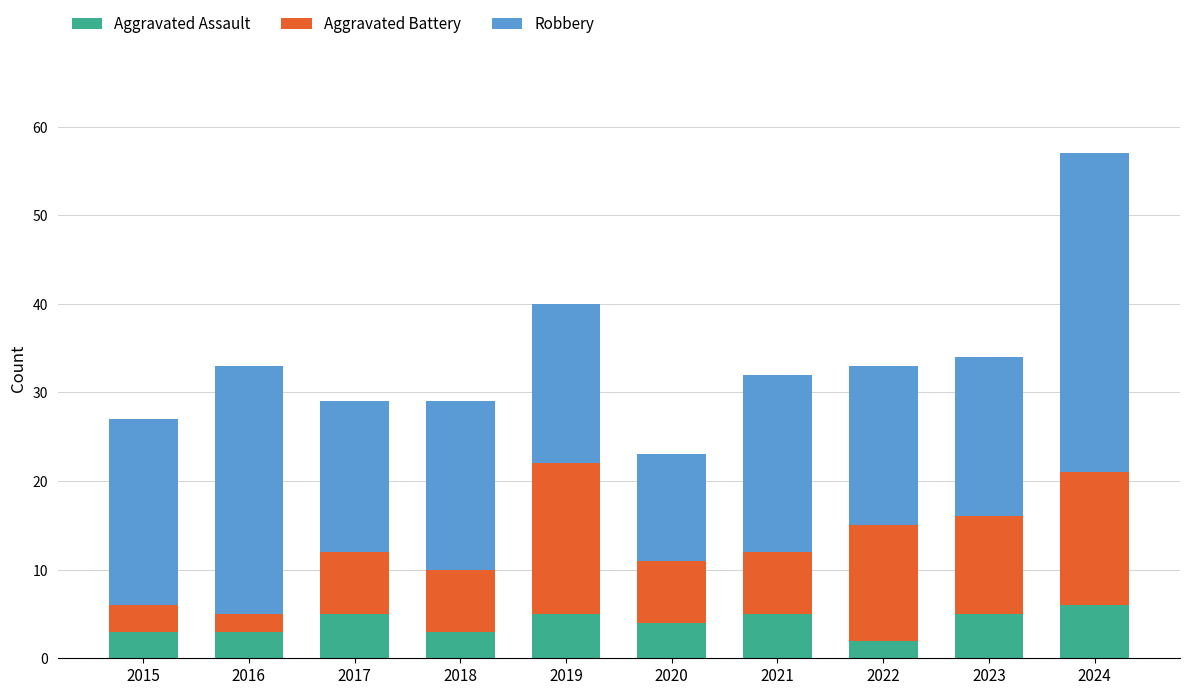

What is the total value across all series at 2022?

33